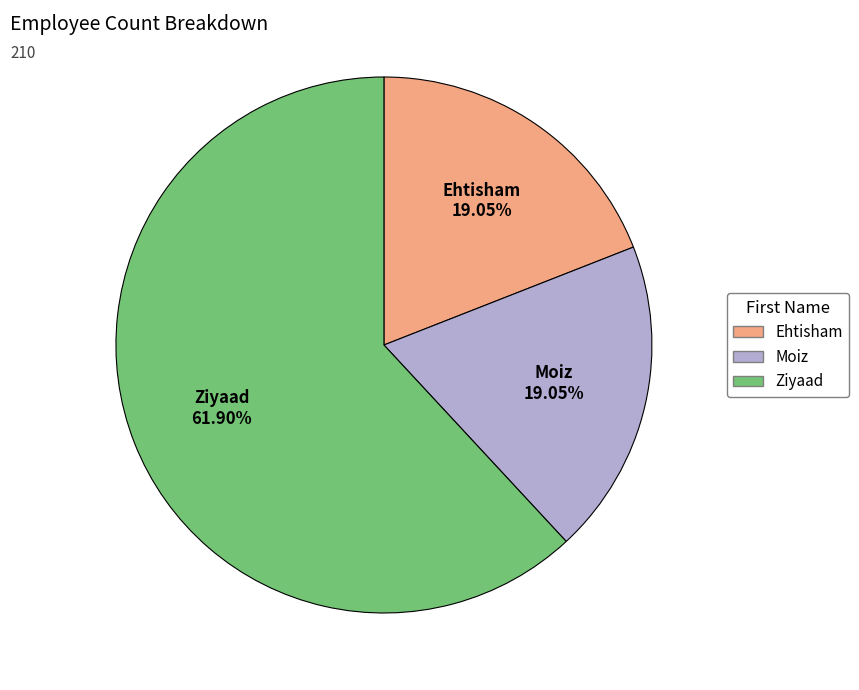

How many segments does this pie chart have?

3